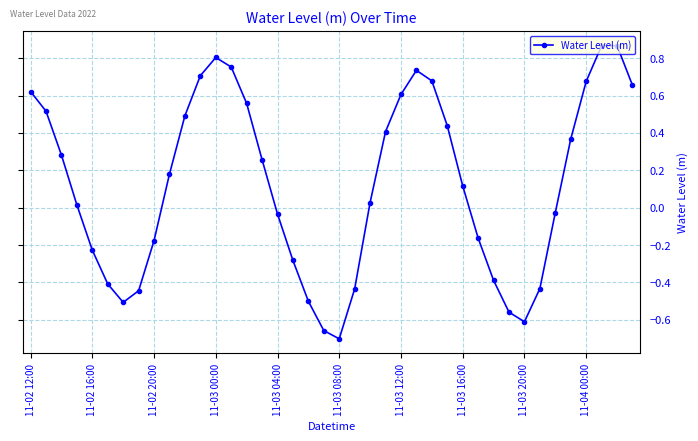

What is the difference between the maximum and minimum values?

1.6